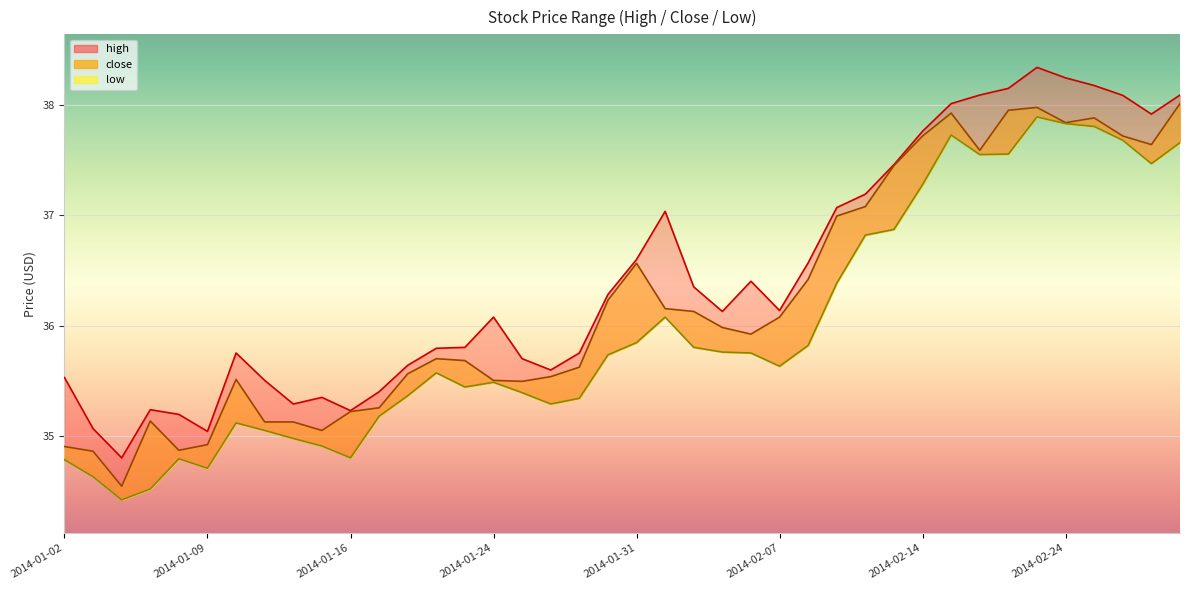

At how many categories does at least one series exceed 34?

40